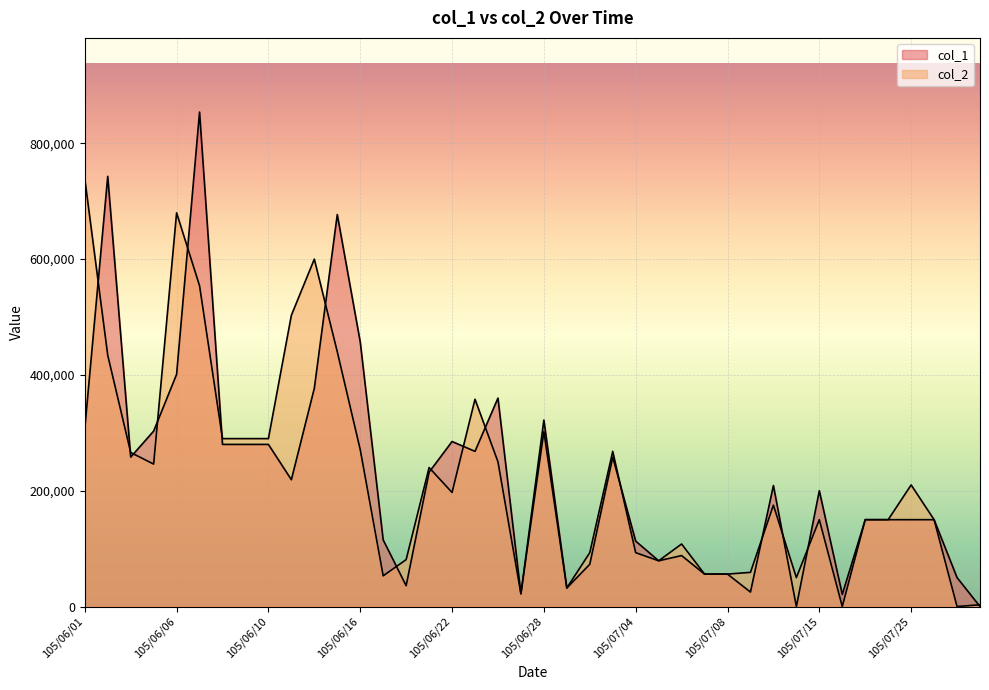

What is the label of the 14th point from the left?

105/06/17